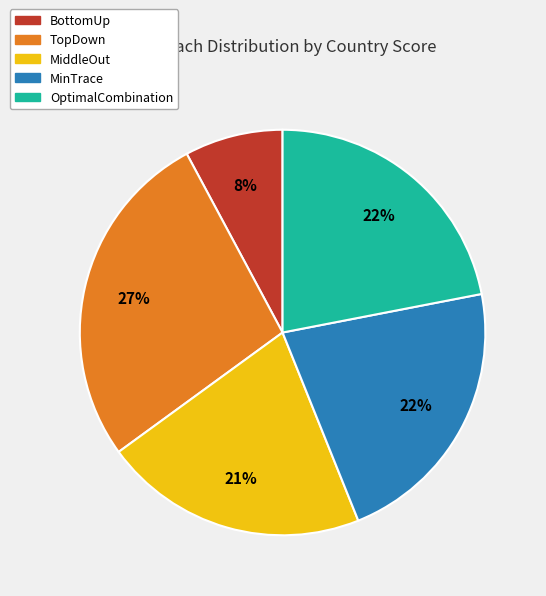

What percentage is the MinTrace slice, to the nearest percent?

22%